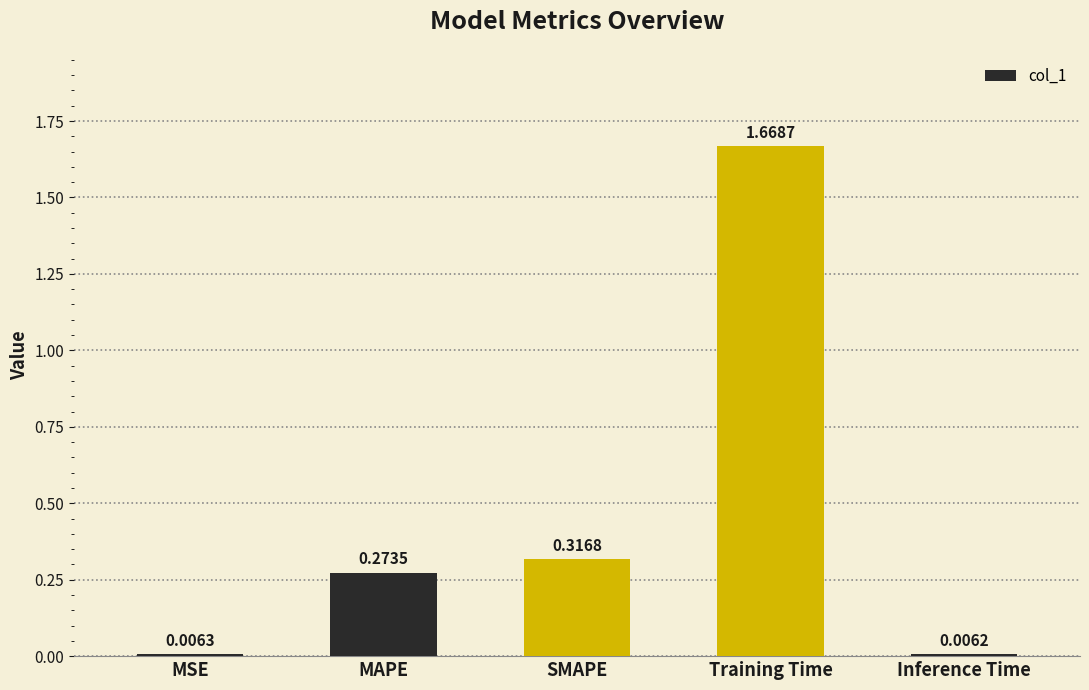

How many series are shown in this chart?

1